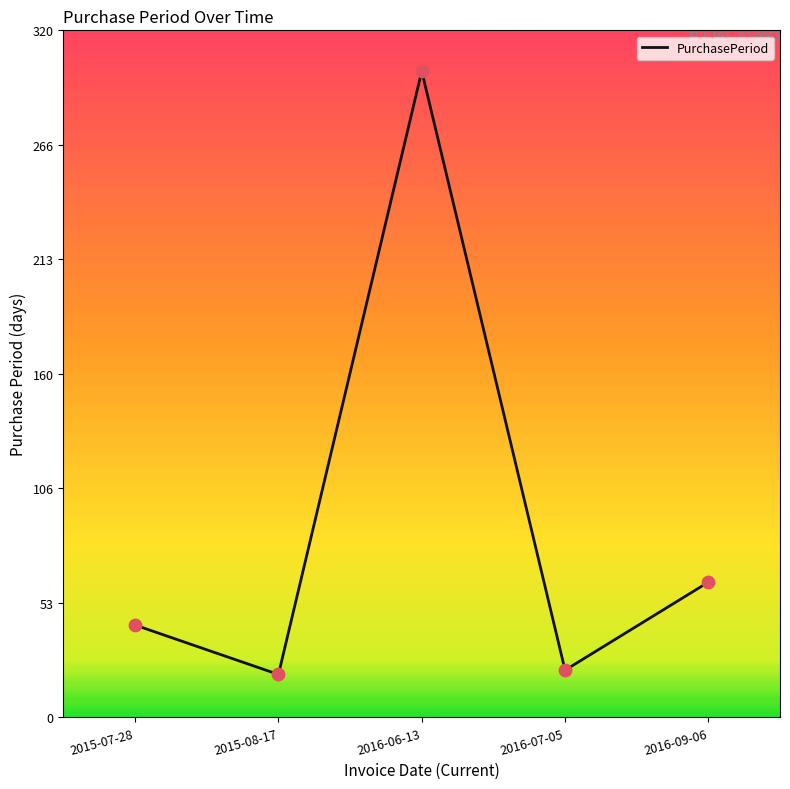

What is the change in value from 2015-07-28 to 2016-09-06?

+20